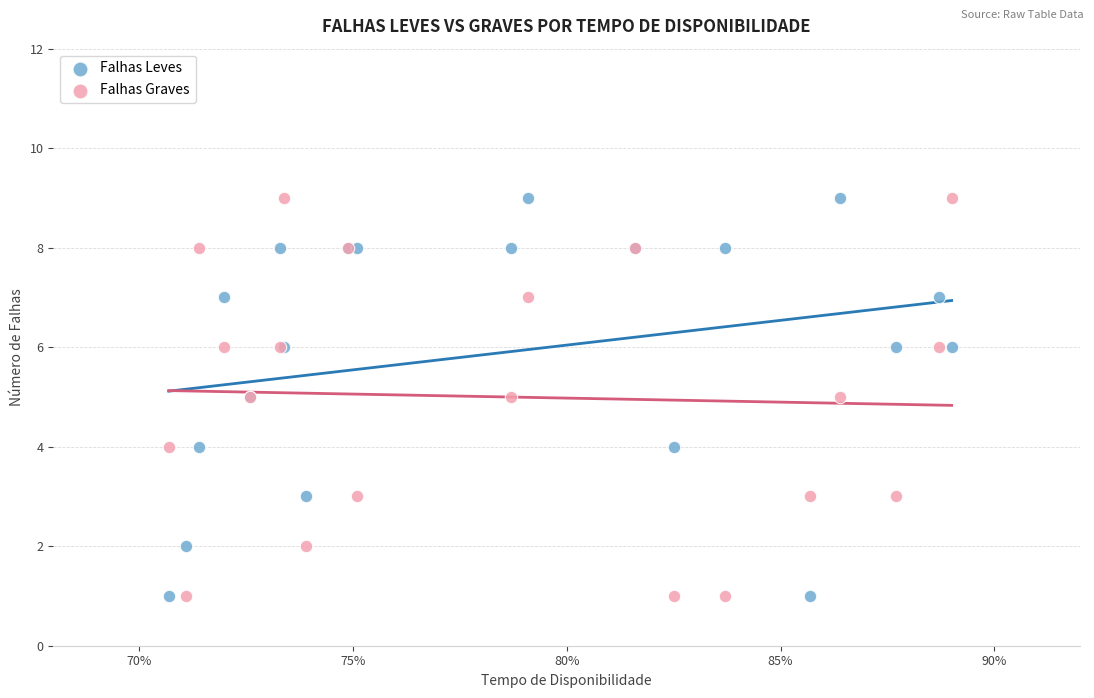

What are all the series names shown in the legend?

Falhas Leves, Falhas Graves